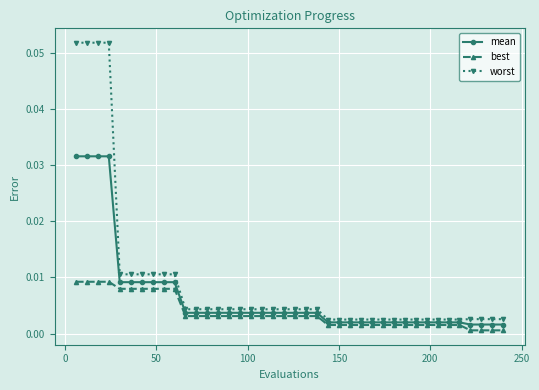

Does the chart have visible grid lines?

Yes